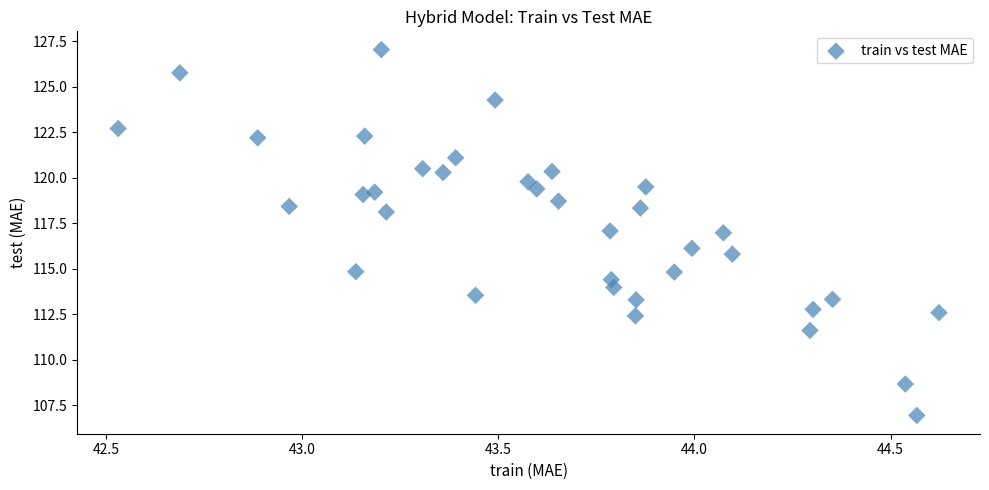

What is the range of Y values (max minus min)?

20.1